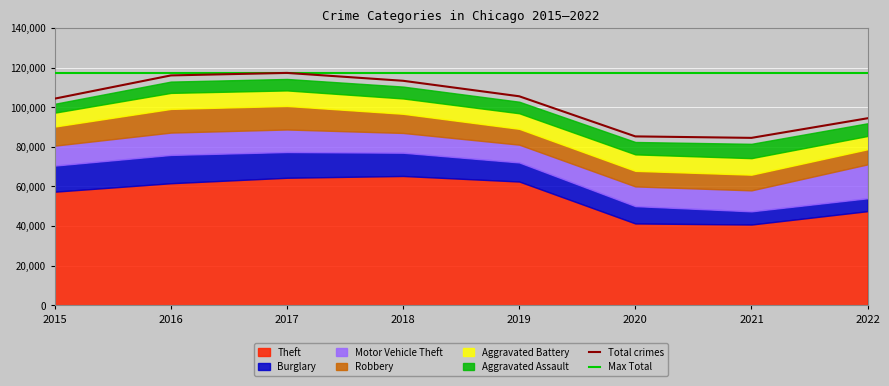

True or false: Robbery and Theft cross at least once.

False